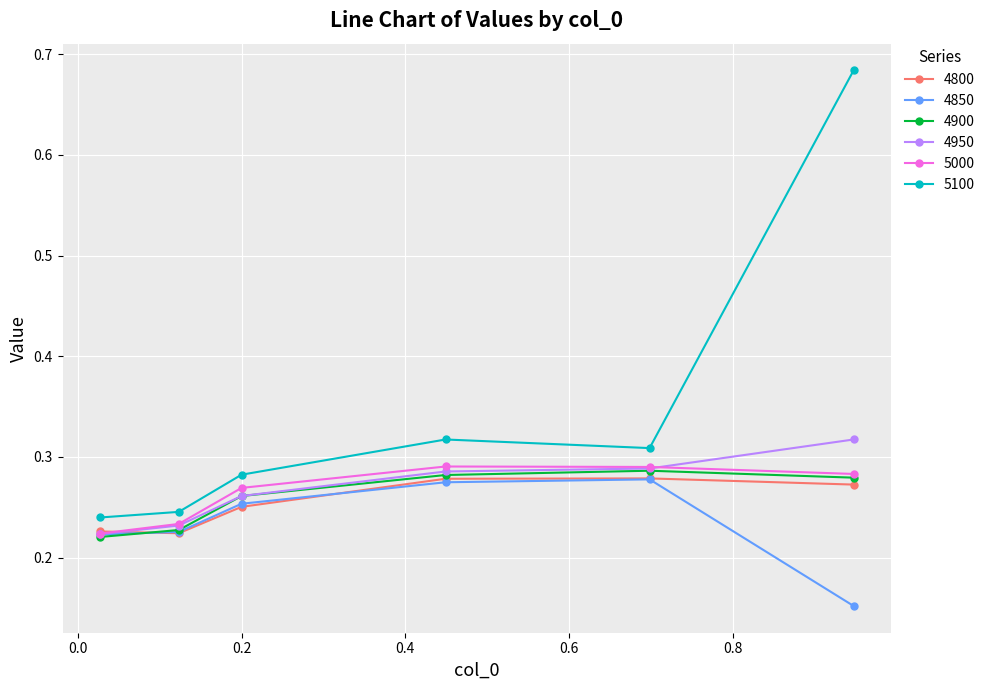

True or false: 4850 and 5100 cross at least once.

False